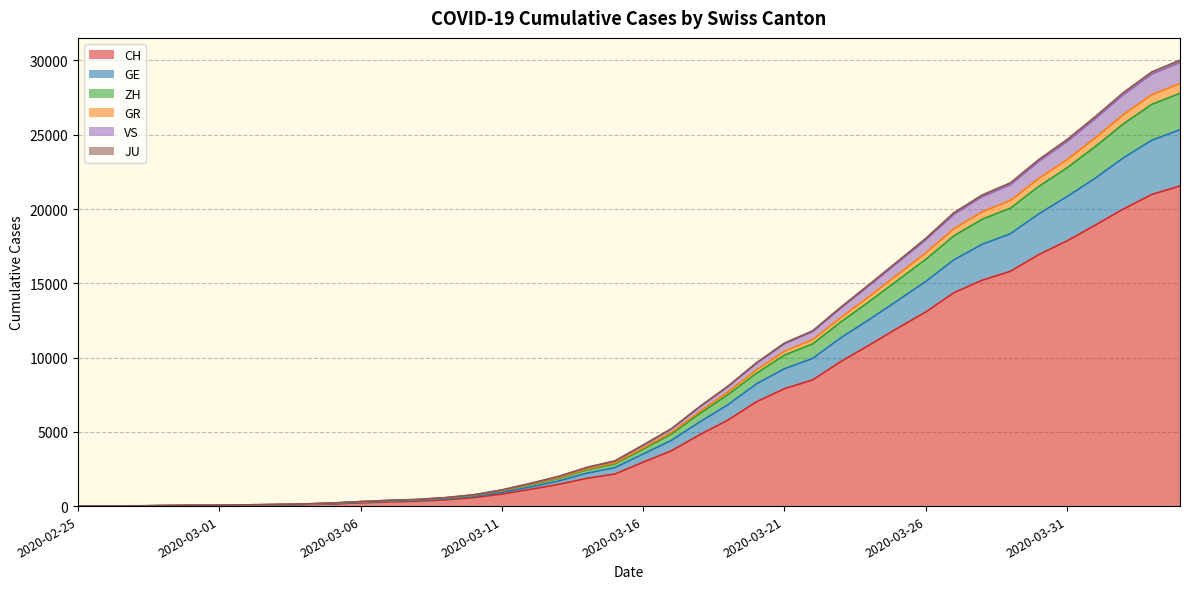

What is the maximum value for CH?

21554